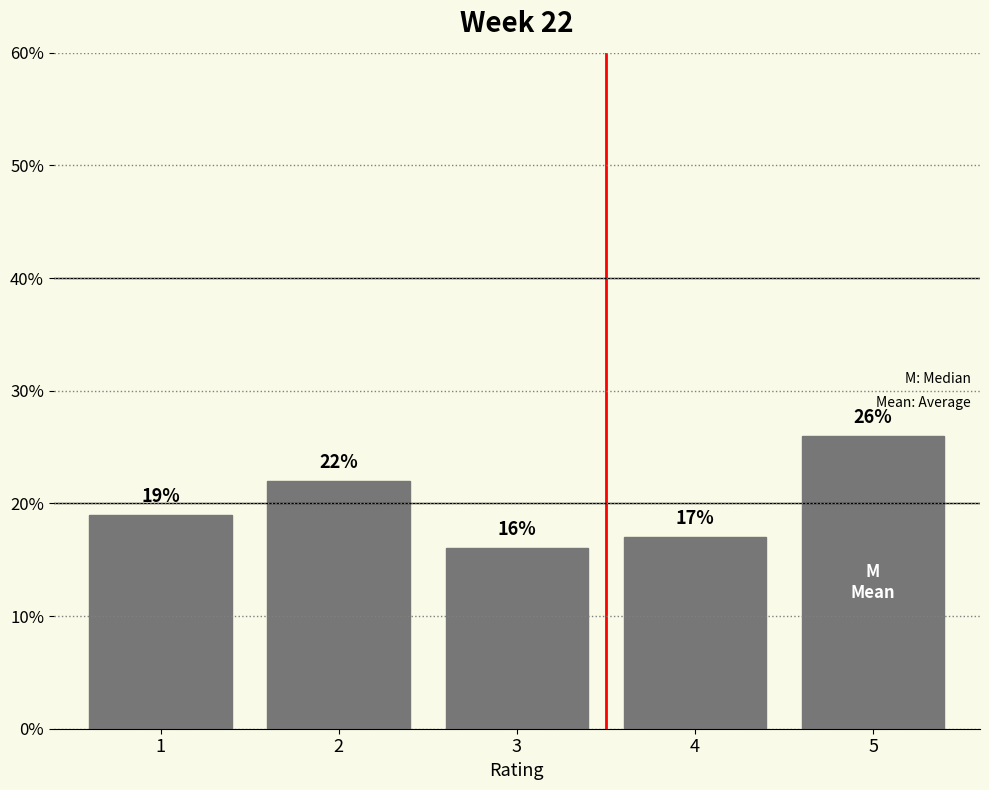

Reading right to left, what are all the values shown in this chart?

5=26	4=17	3=16	2=22	1=19